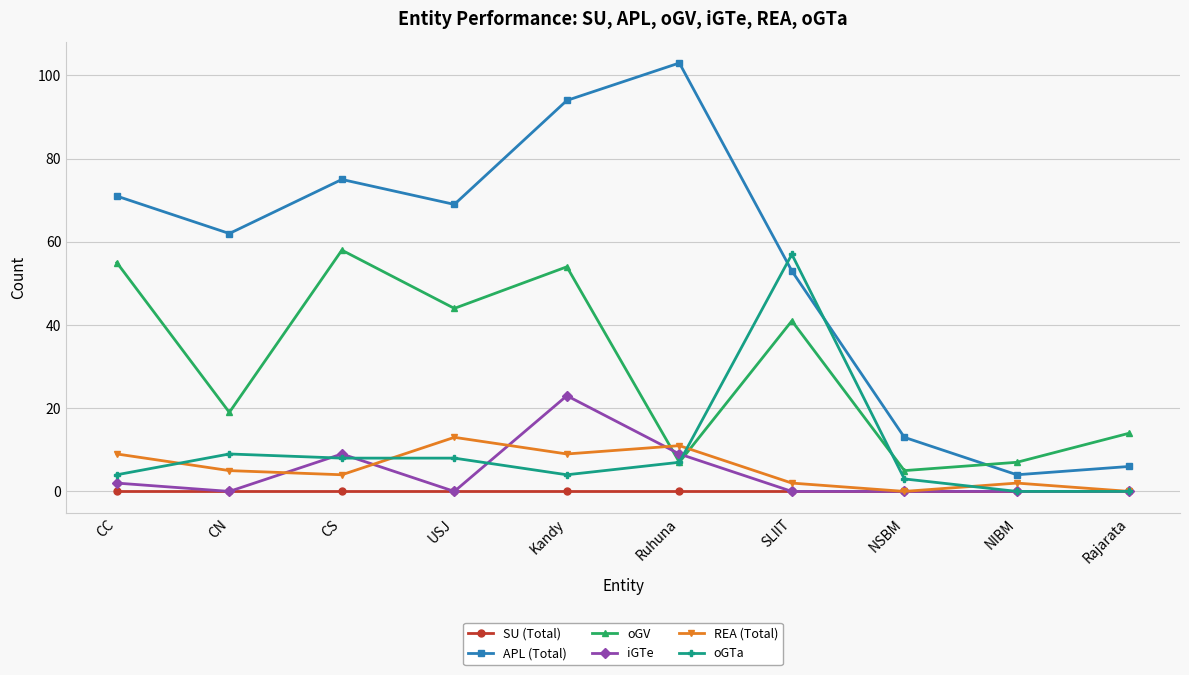

What position from the left is NIBM?

9